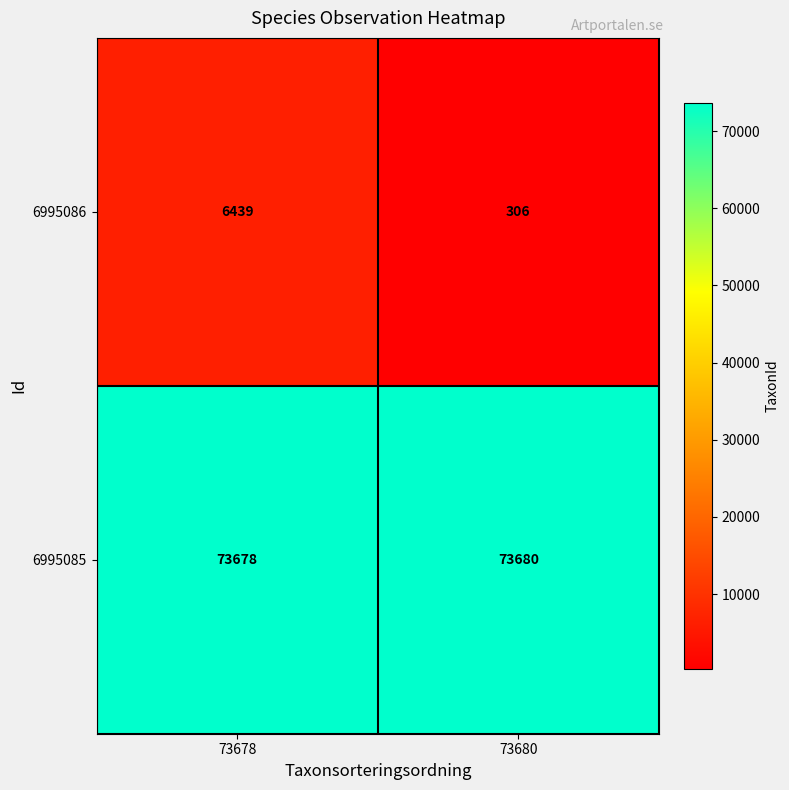

Where is 6995085 nearest to the value 73679?

73678